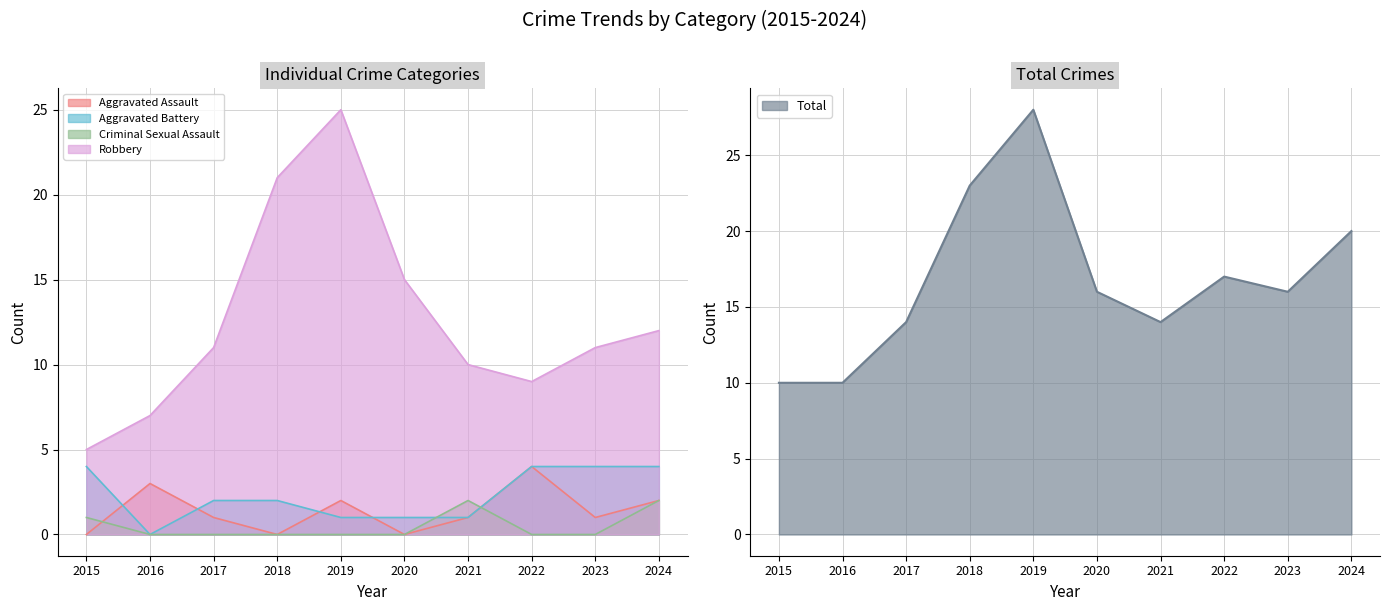

What is the sum of all Criminal Sexual Assault values?

5